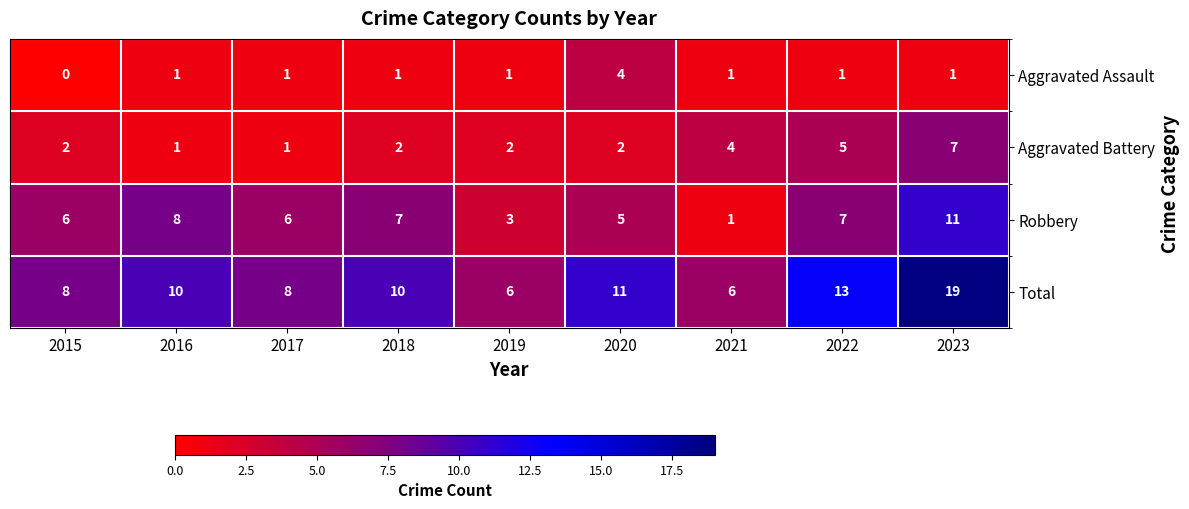

At 2019, list the series in order from smallest to largest.

Aggravated Assault, Aggravated Battery, Robbery, Total